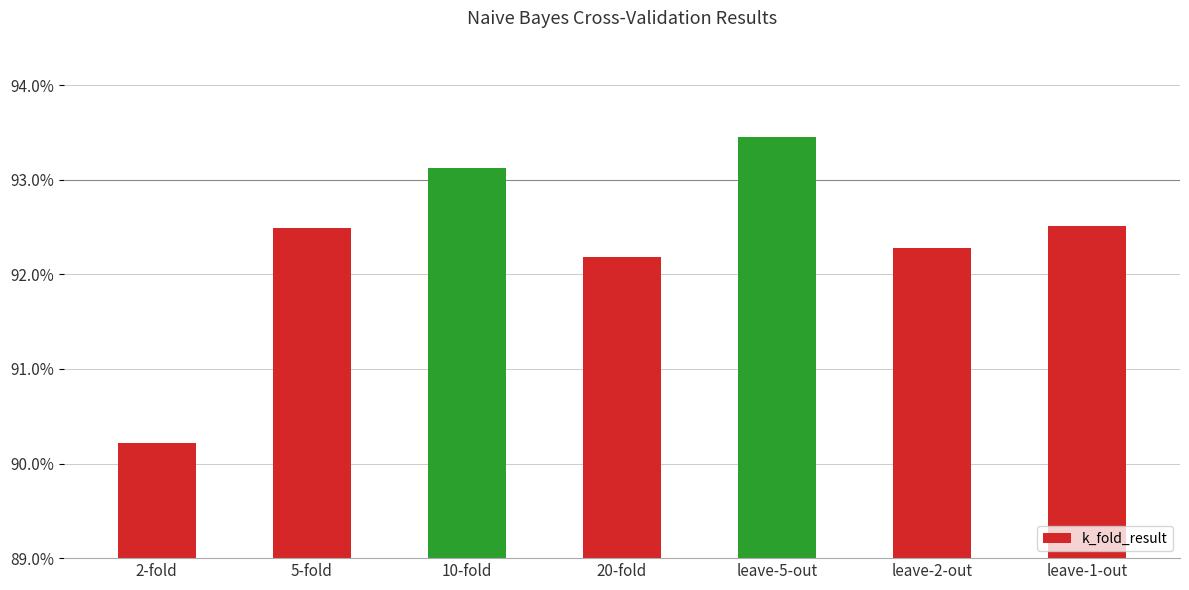

Does the chart contain stacked bars?

No